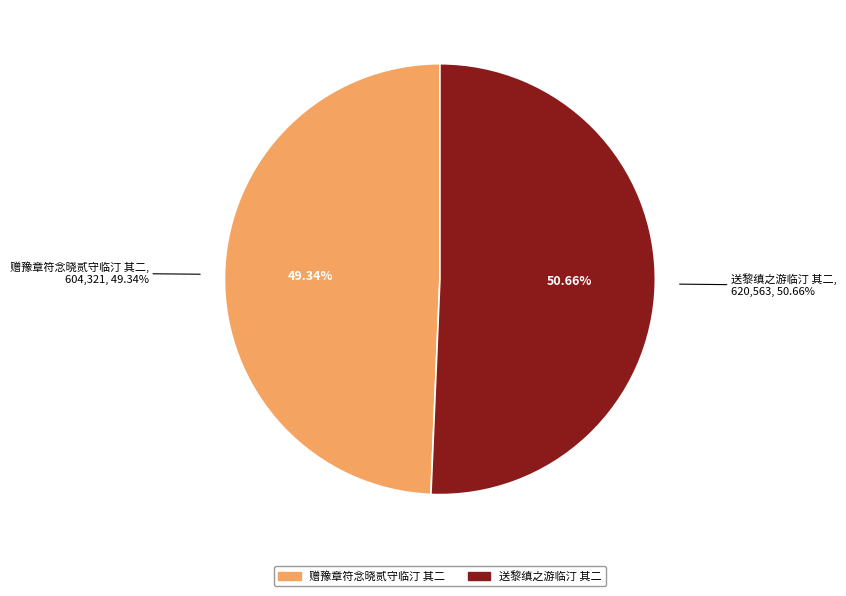

To the nearest percent, what percentage of the pie is 赠豫章符念晓贰守临汀 其二?

49%